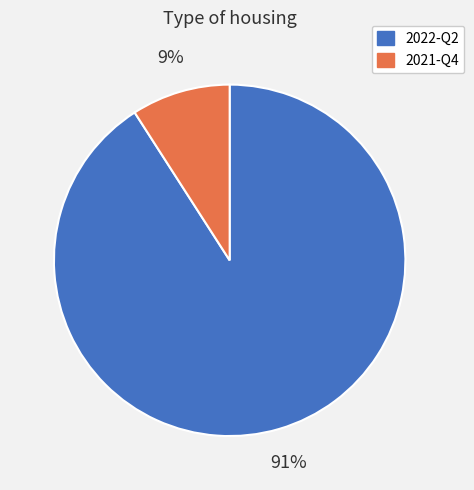

True or false: 2021-Q4 accounts for 9% of the total.

True